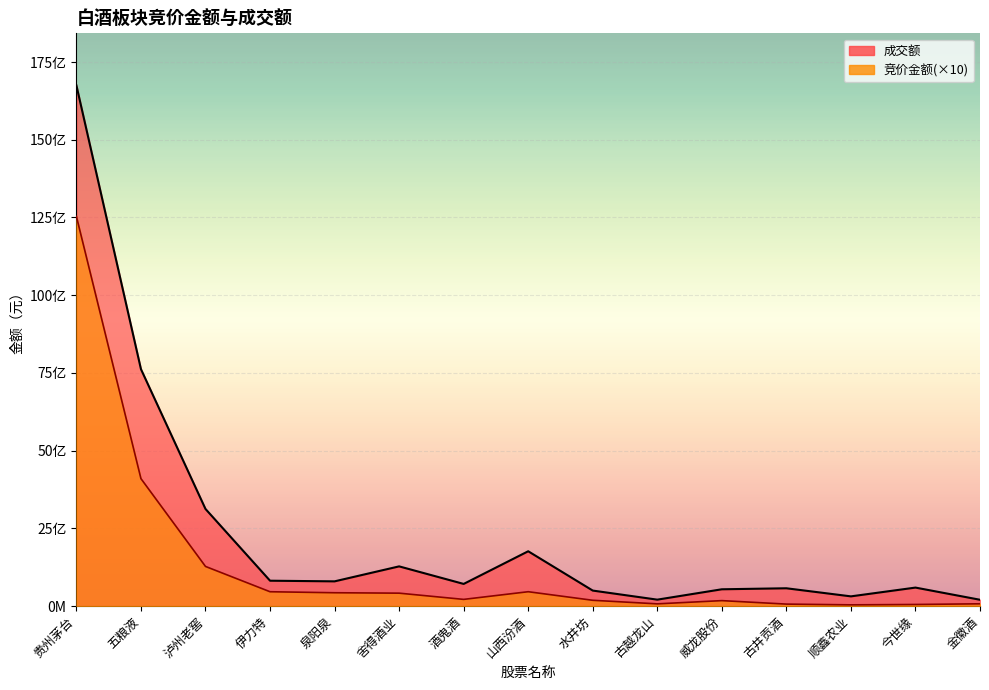

The 成交额 series shows 1765983187 at 山西汾酒. True or false?

True